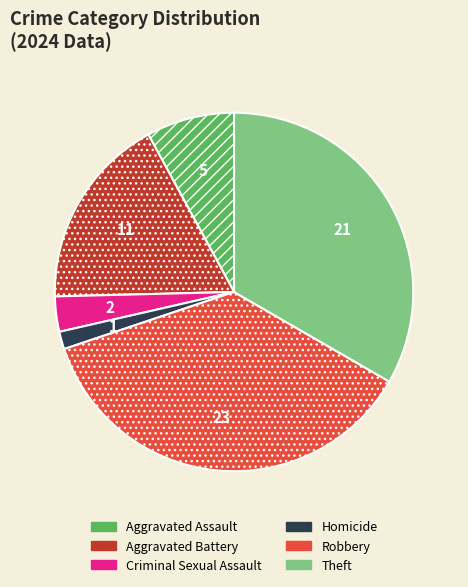

Is there a majority slice in this chart?

No